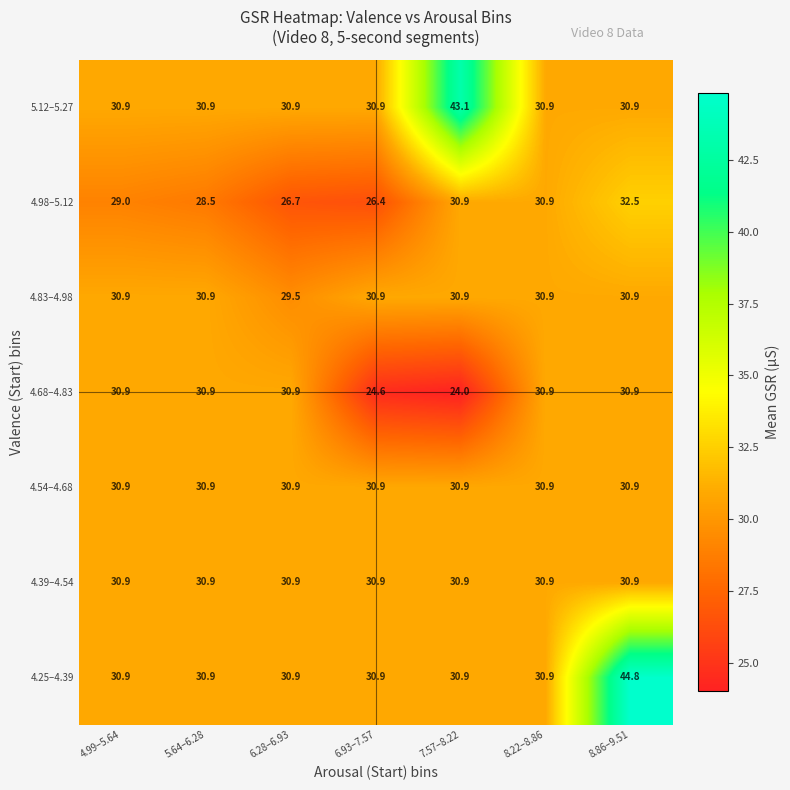

The value of 4.25–4.39 at 8.86–9.51 is 44.8. True or false?

True